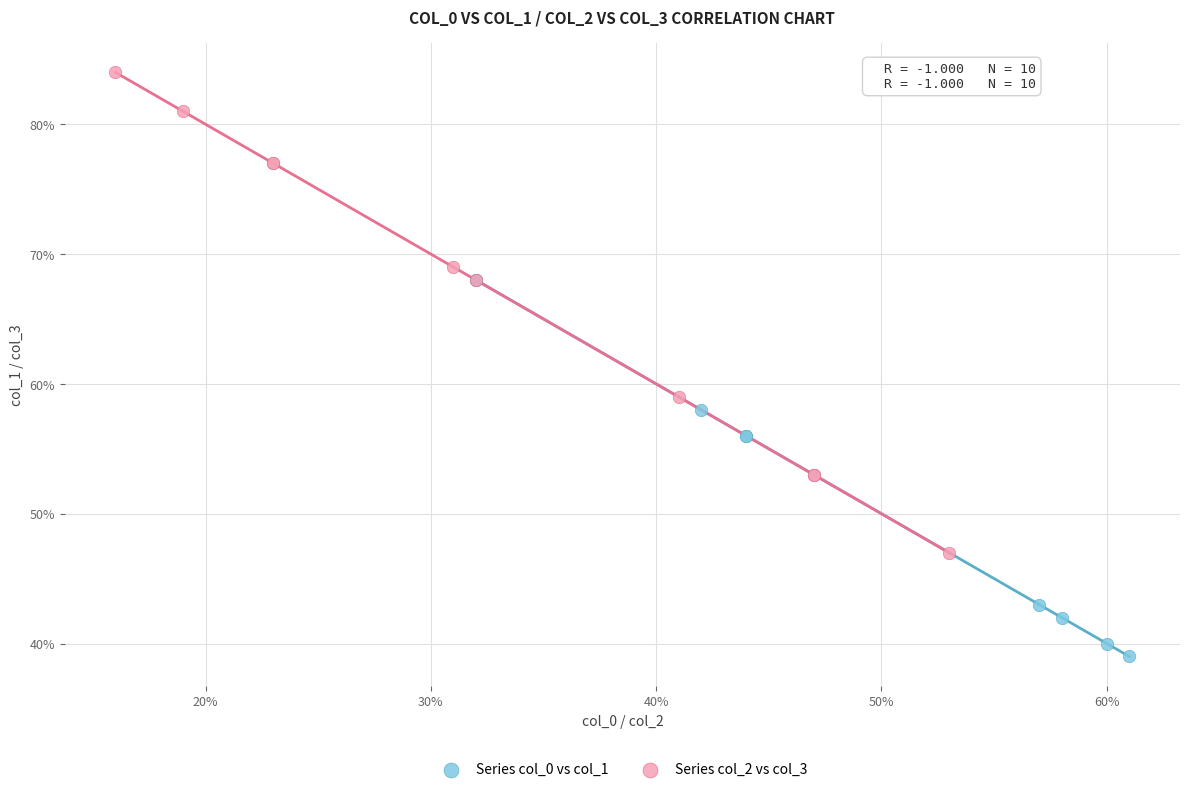

Which series contains the lowest Y value?

Series col_0 vs col_1